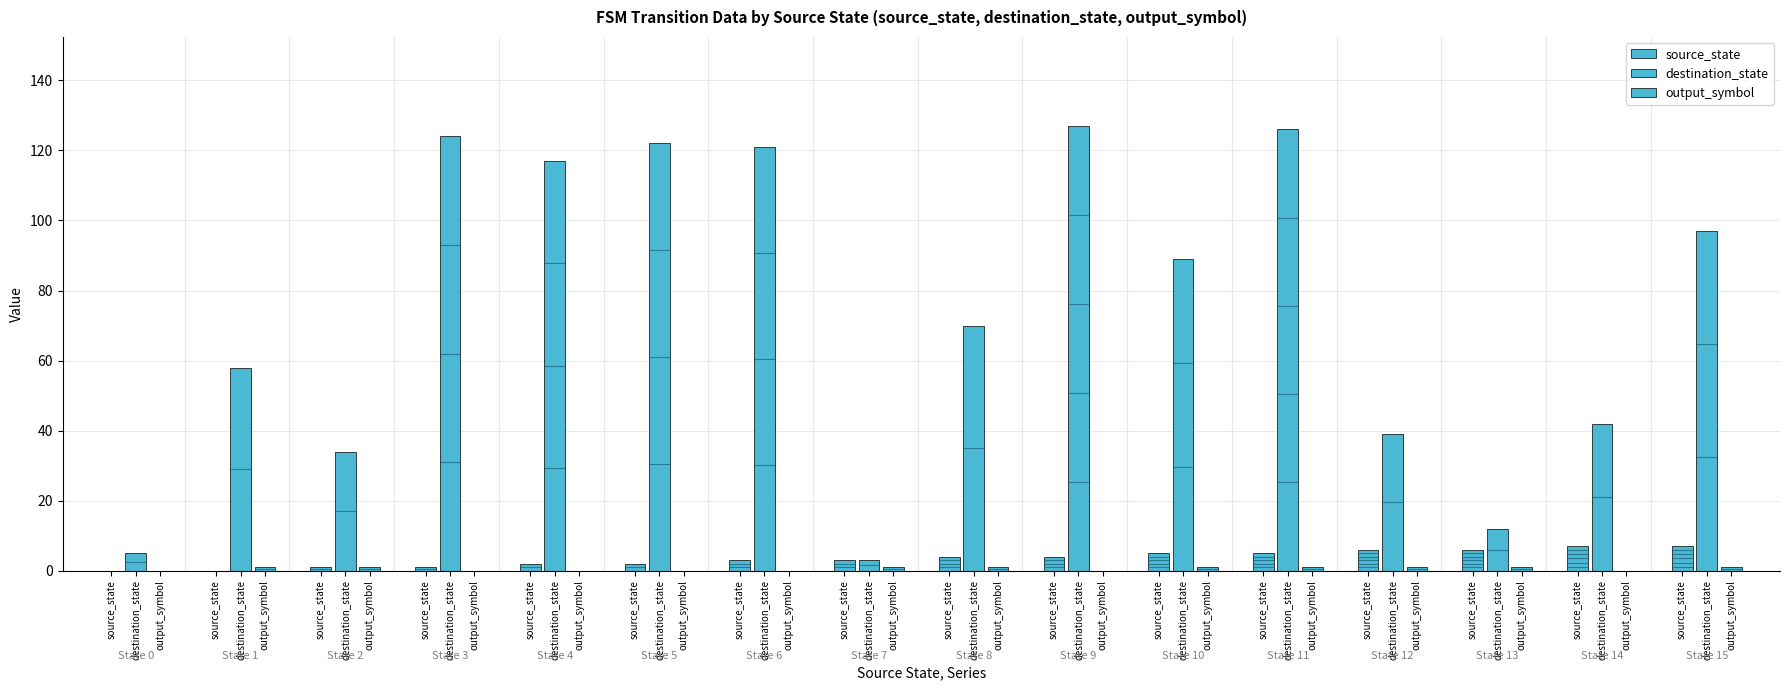

True or false: source_state has a value of 1 at source_state.

True